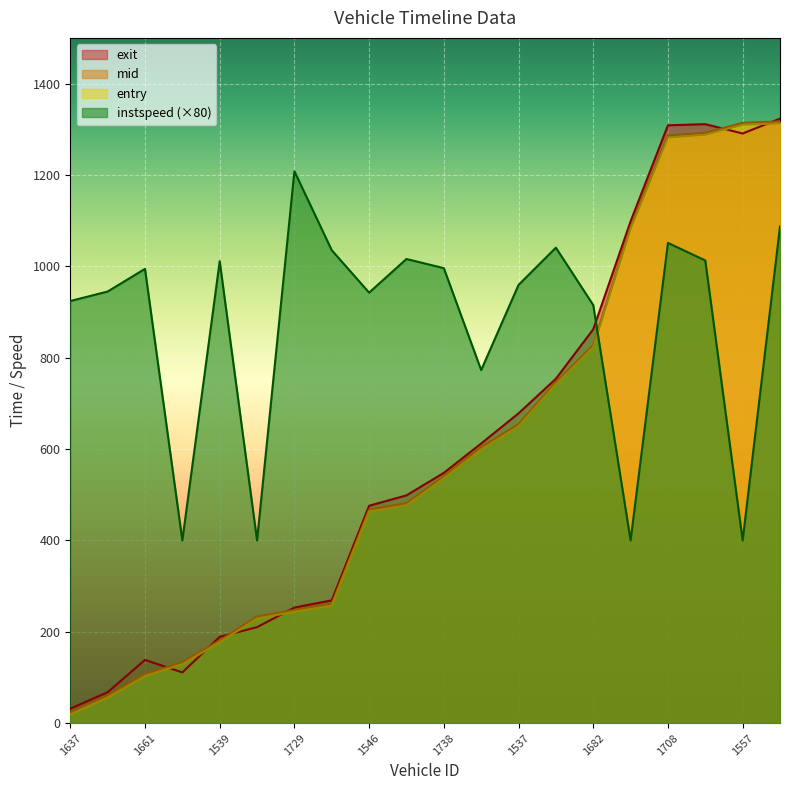

Count the number of data series in this chart.

4